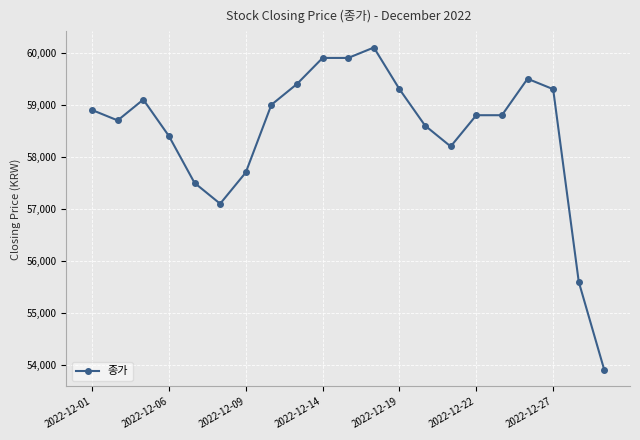

What is the value of the 18th point from the left?

59500